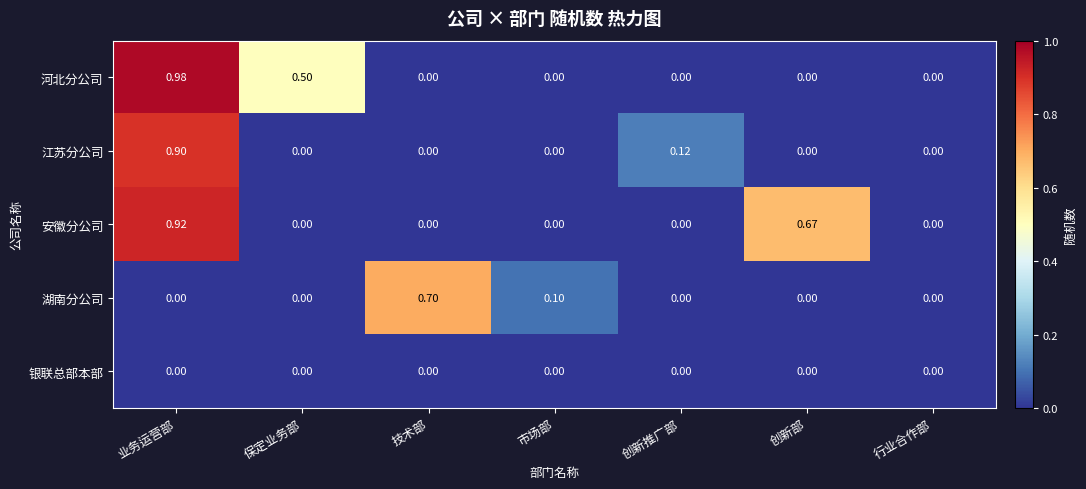

At which category does the chart reach its peak across all series?

业务运营部